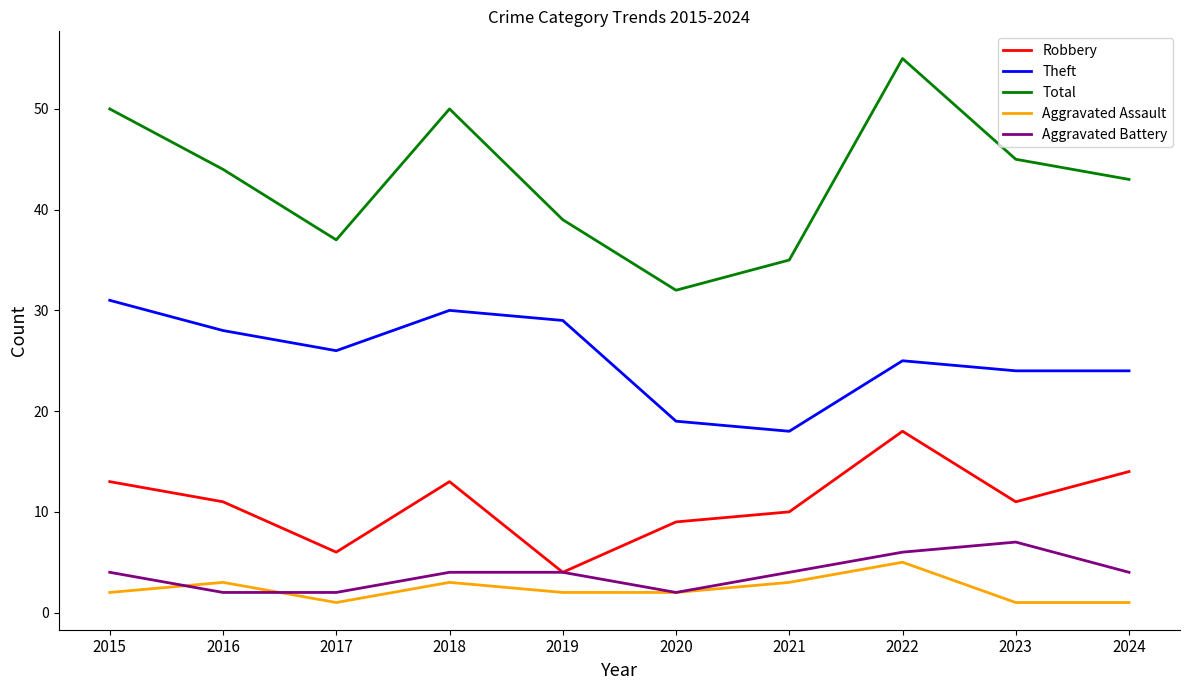

What is the total value across all series at 2024?

86